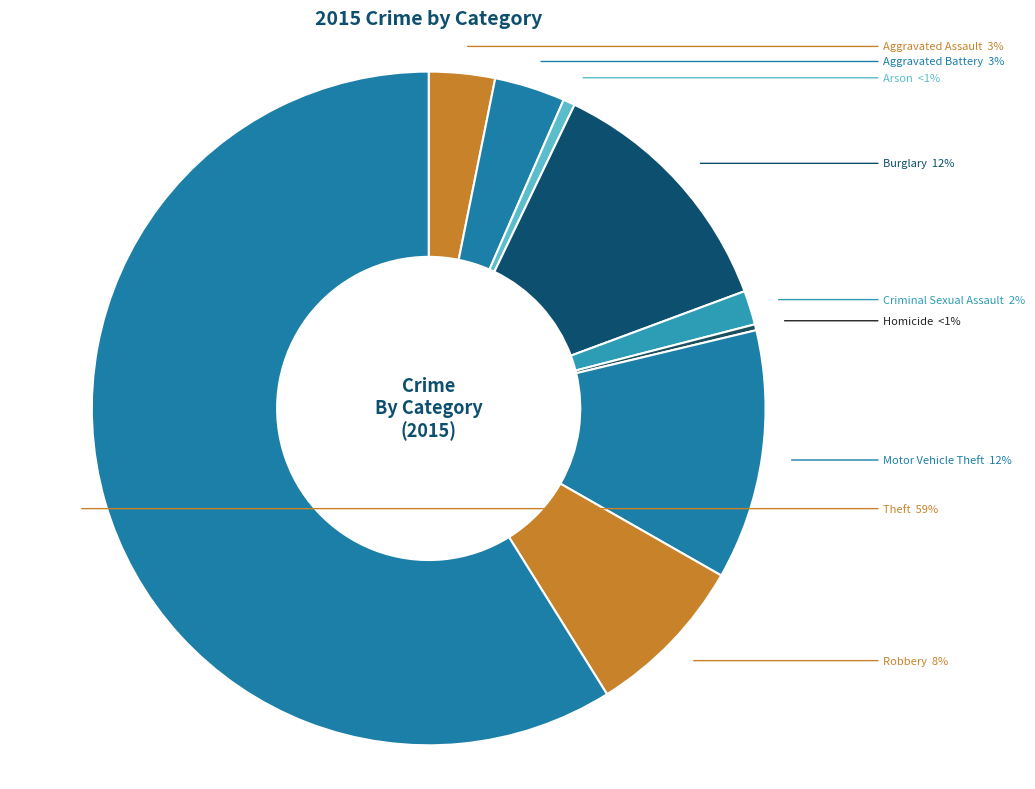

To the nearest percent, what is the combined percentage of Homicide and Arson?

1%